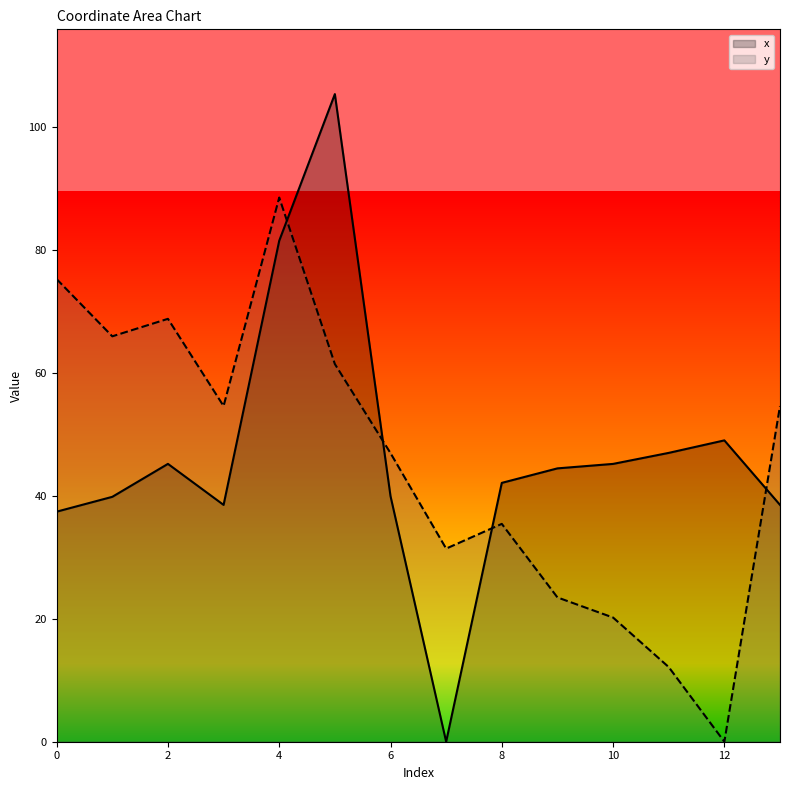

The x series shows 21.6 at 13. True or false?

False